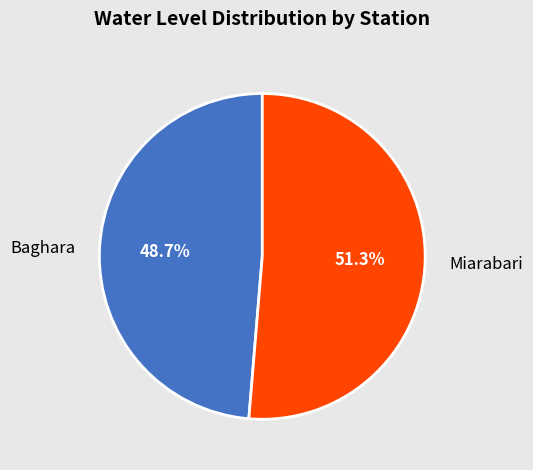

The Baghara slice represents 49% of the pie. True or false?

True